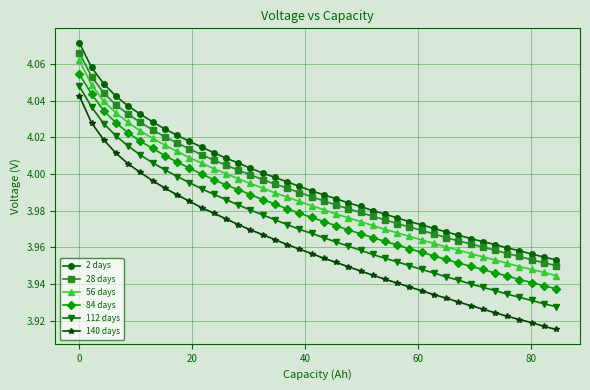

What is the difference between the maximum and minimum values in the 28 days series?

0.1